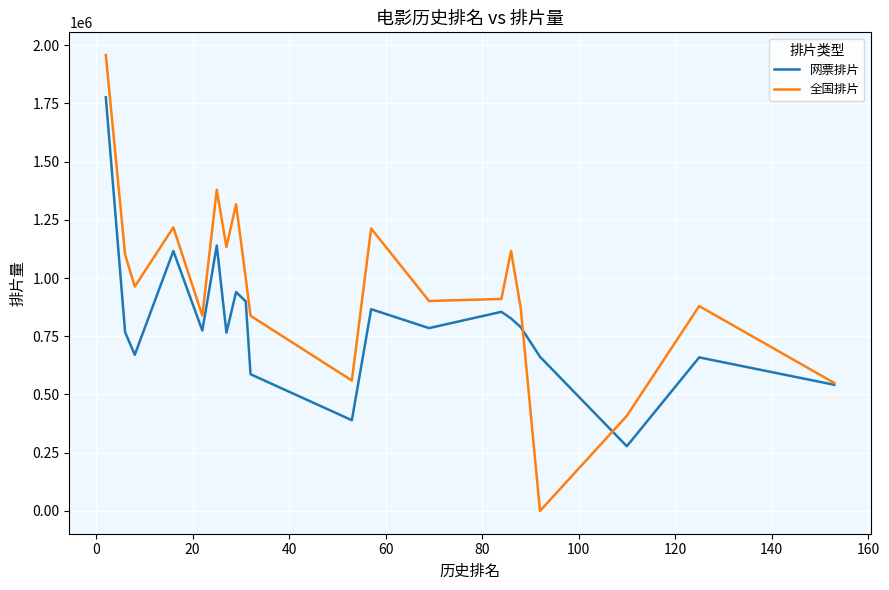

How many distinct data groups are displayed?

2